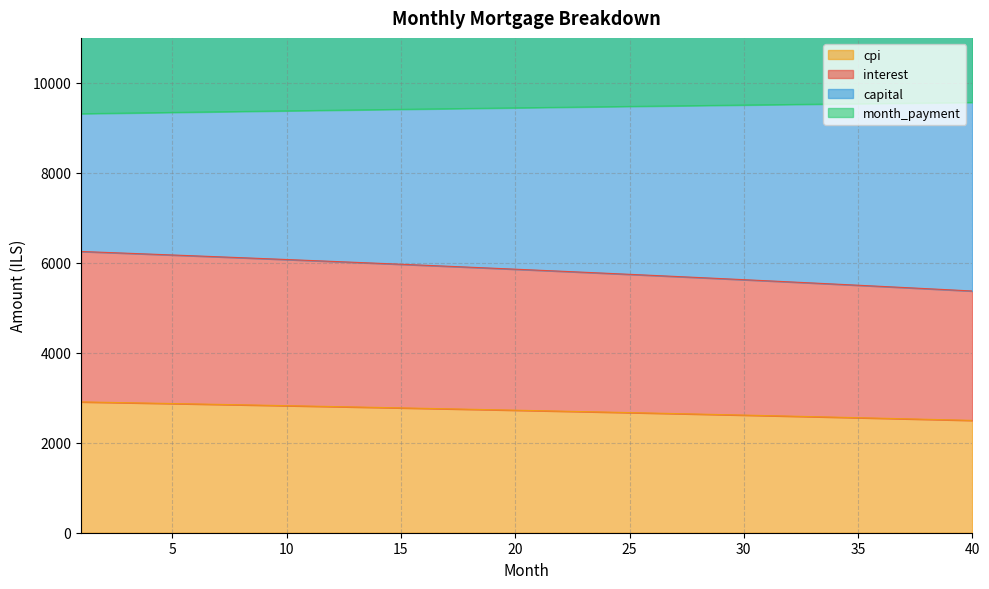

What is the maximum value for cpi?

2907.8